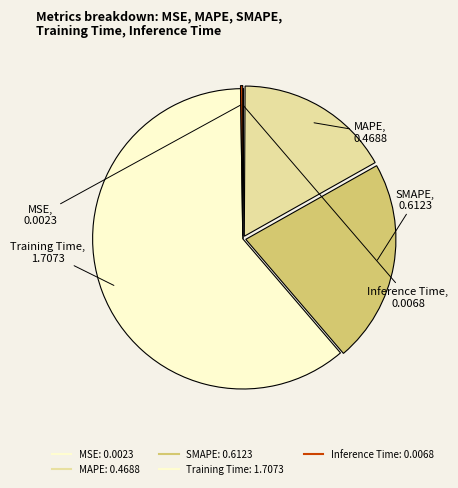

To the nearest percent, what is the difference between the largest and smallest slice percentages?

61%